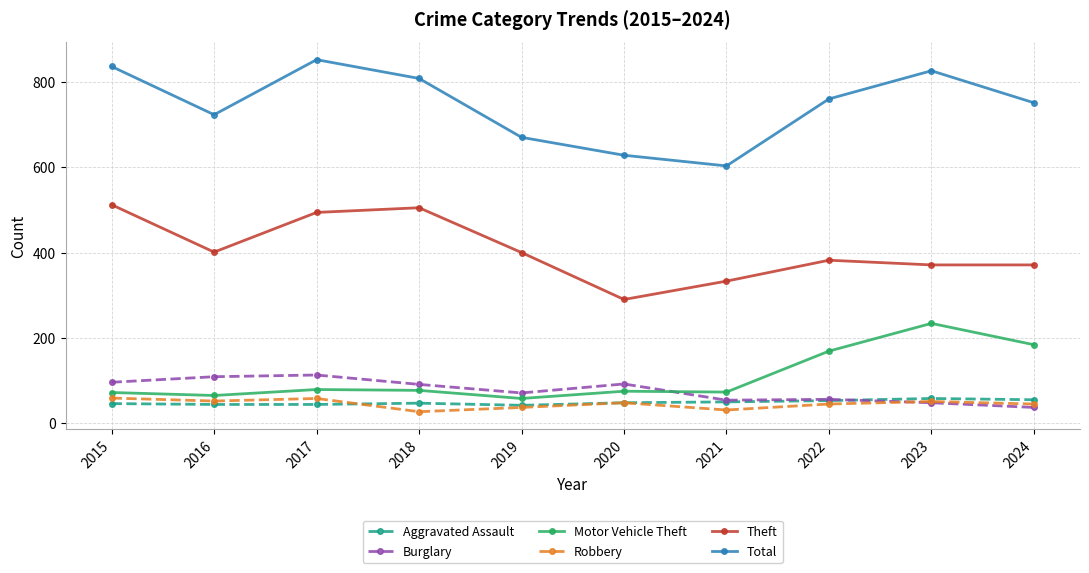

True or false: Total and Aggravated Assault cross at least once.

False